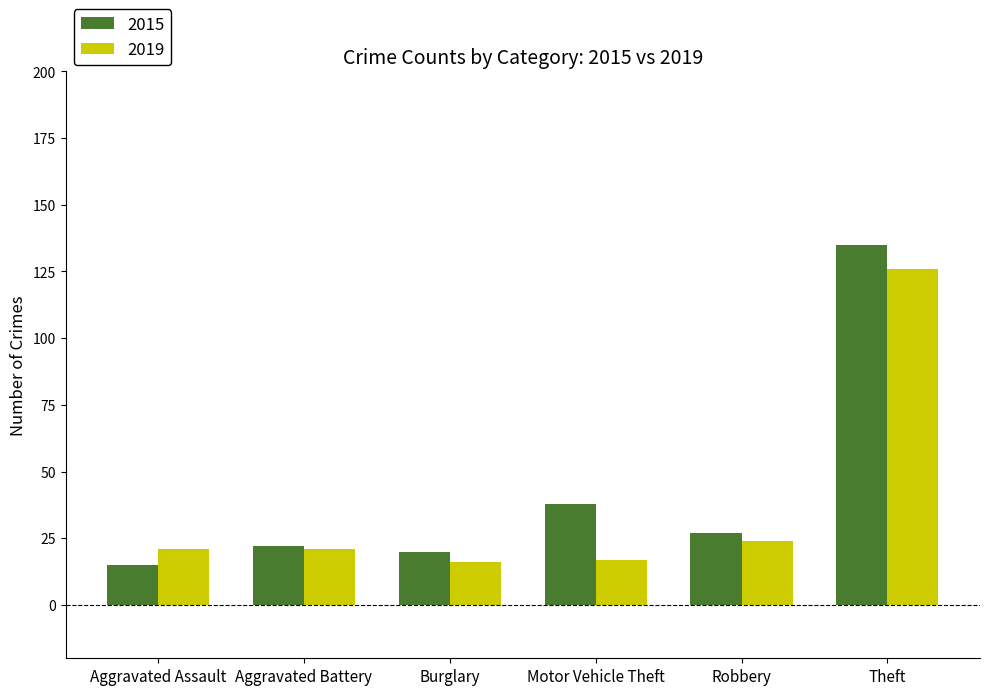

Is the value of 2015 at Motor Vehicle Theft greater than the value of 2019 at Motor Vehicle Theft?

Yes